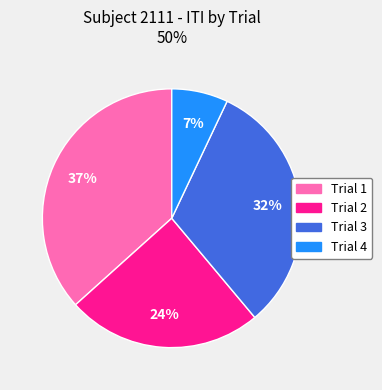

Which has a higher value, Trial 2 or Trial 1?

Trial 1